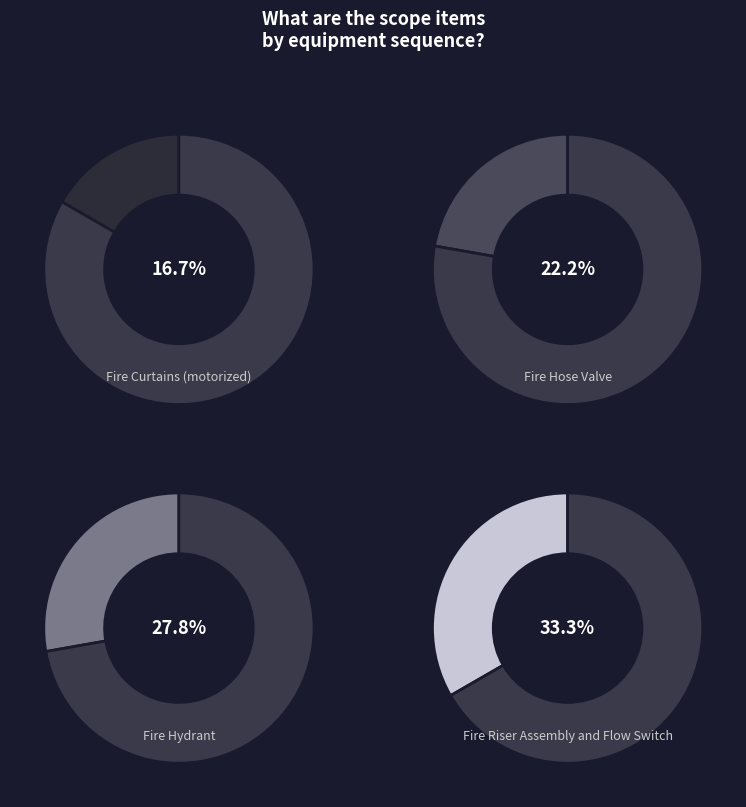

To the nearest percent, what is the combined percentage of Fire Hydrant and Fire Riser Assembly and Flow Switch?

61%